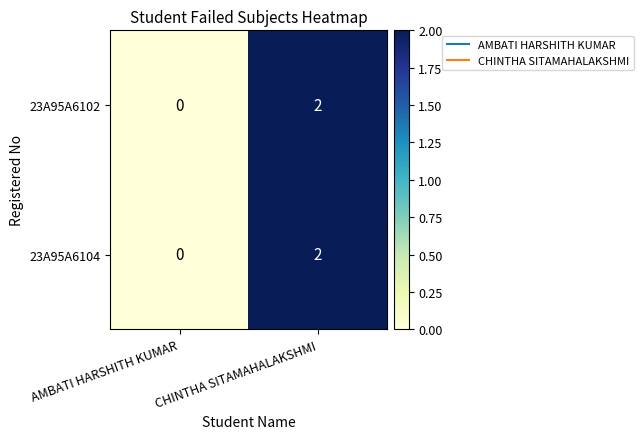

List the labels in order of 23A95A6102 value, smallest first.

AMBATI HARSHITH KUMAR, CHINTHA SITAMAHALAKSHMI